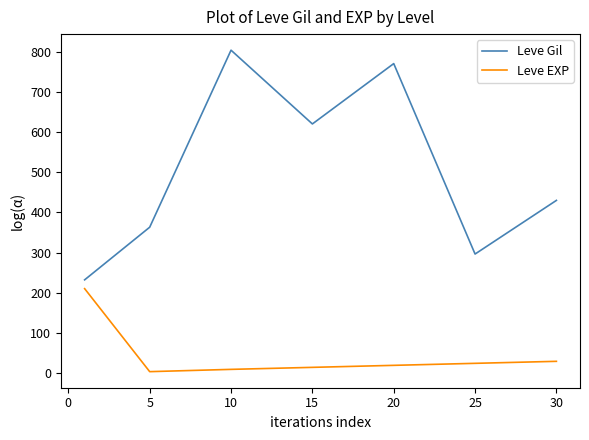

At how many categories does at least one series exceed 92?

7